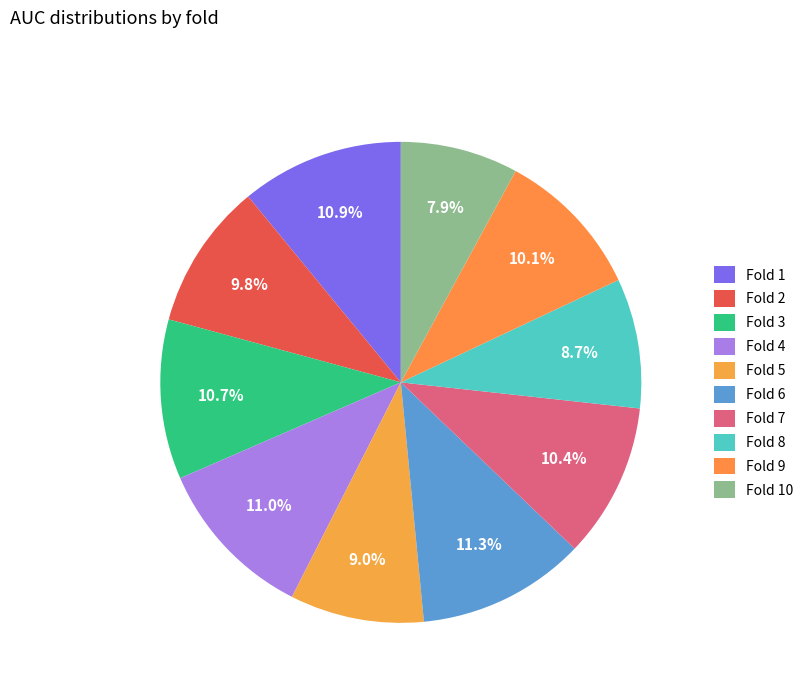

How many segments does this pie chart have?

10